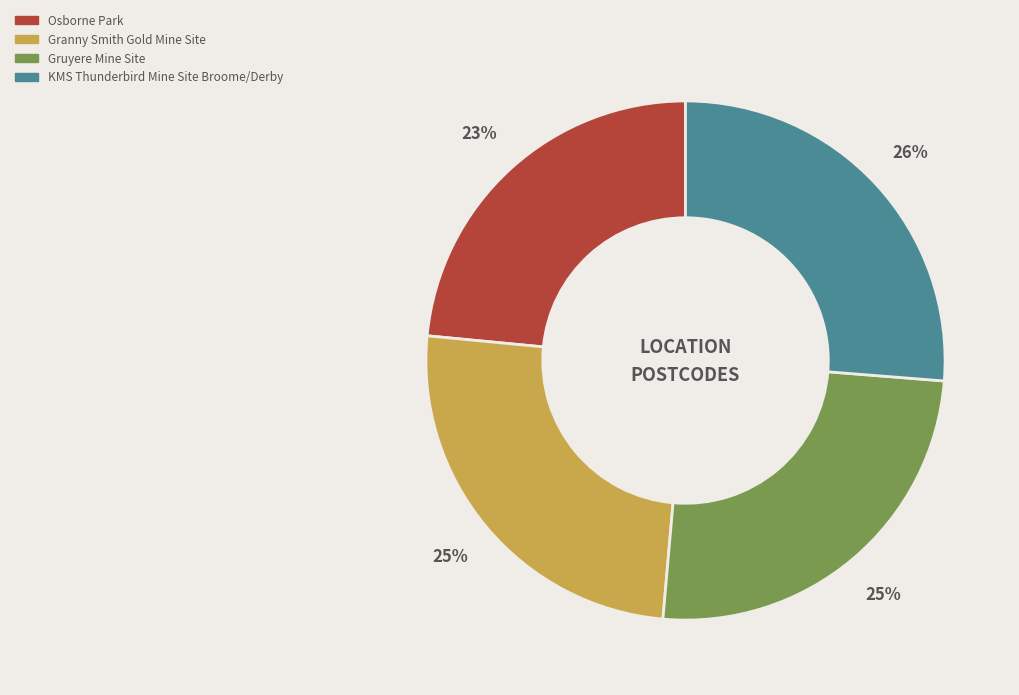

What is the ratio of the value at Osborne Park to the value at Granny Smith Gold Mine Site?

0.9